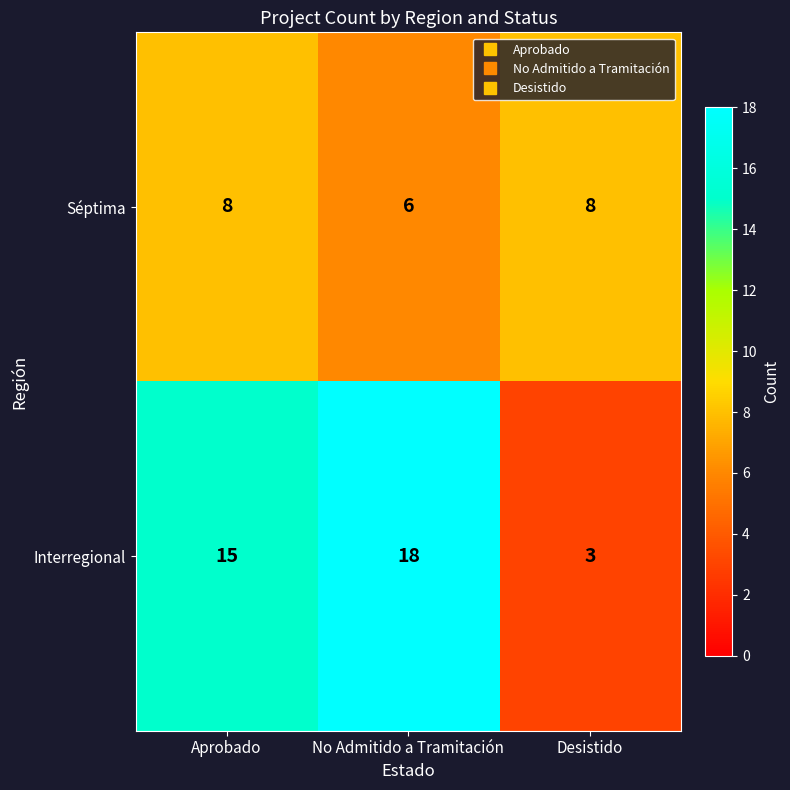

Between Aprobado and Desistido, which series saw the biggest shift?

Interregional